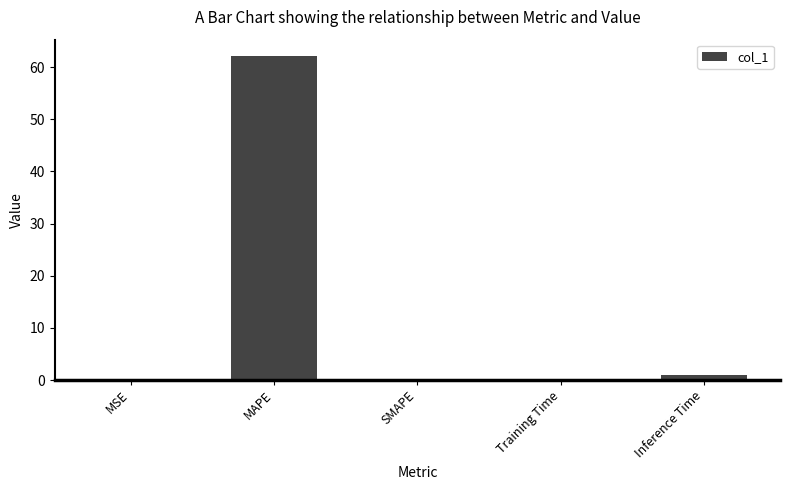

Which has a higher value, MAPE or Inference Time?

MAPE